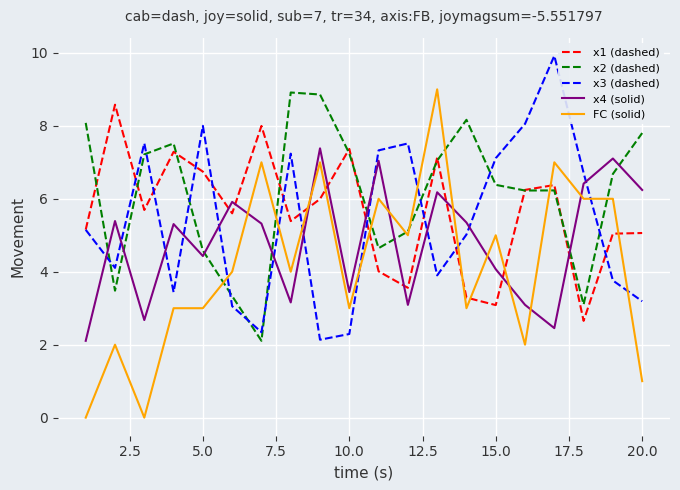

What are all the series names shown in the legend?

x1 (dashed), x2 (dashed), x3 (dashed), x4 (solid), FC (solid)